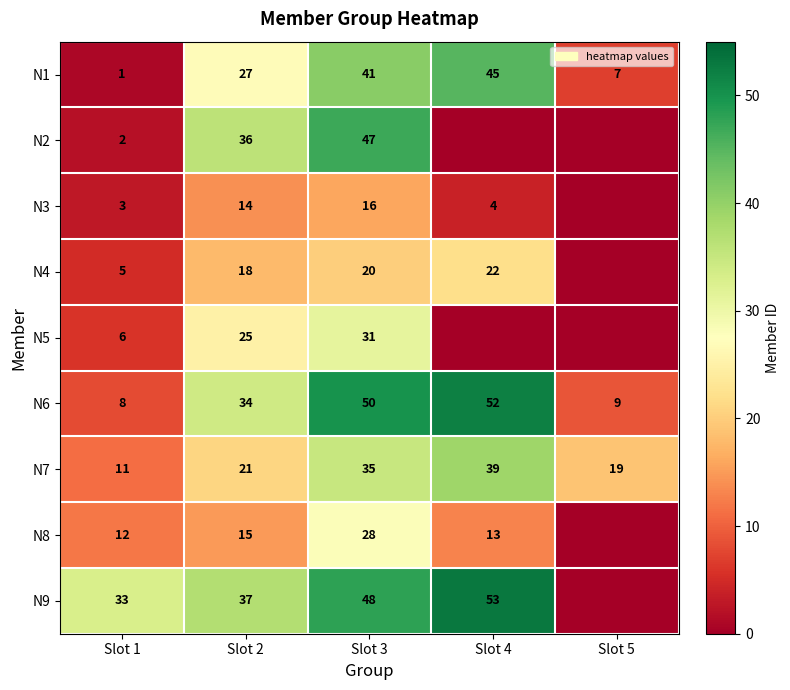

At Slot 3, list the series in order from smallest to largest.

N3, N4, N8, N5, N7, N1, N2, N9, N6